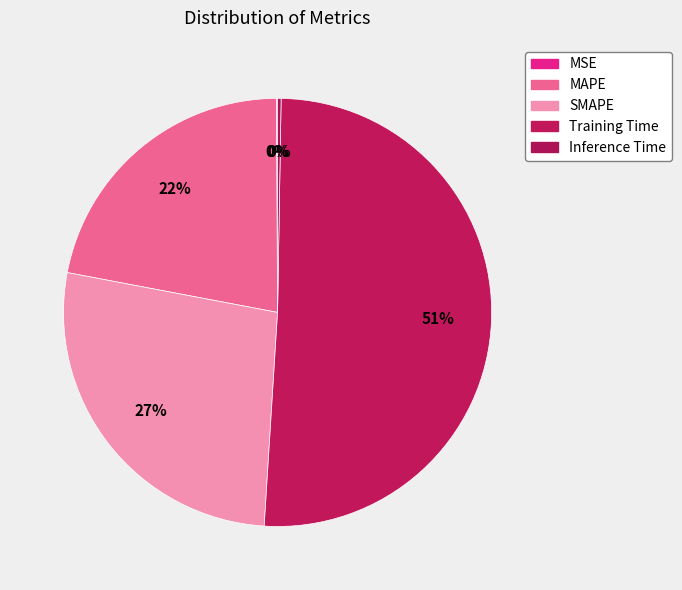

What is the change in value from SMAPE to Inference Time?

-2.0